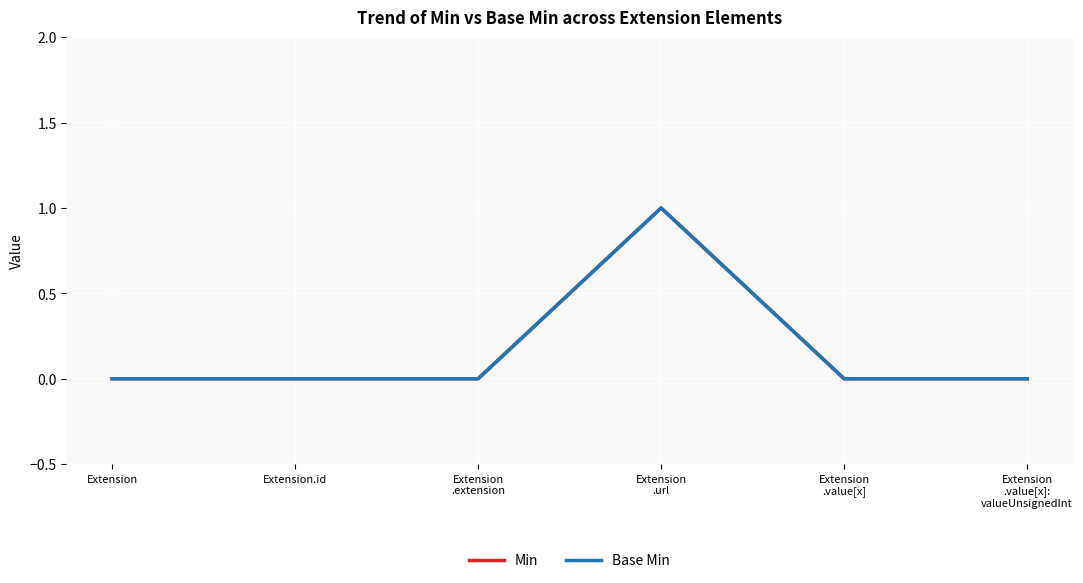

The value of Min at Extension.id is 0. True or false?

True